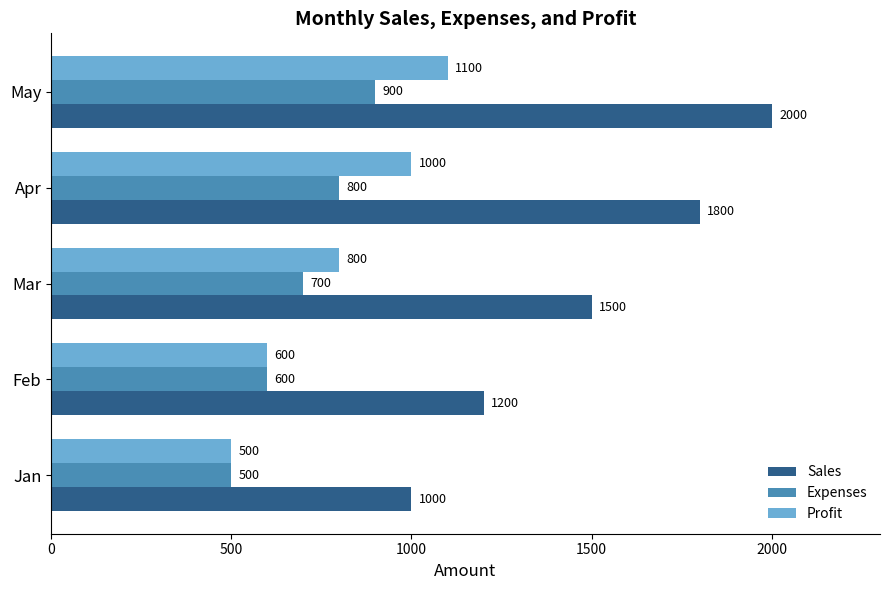

At which category is the sum across all series the highest?

May